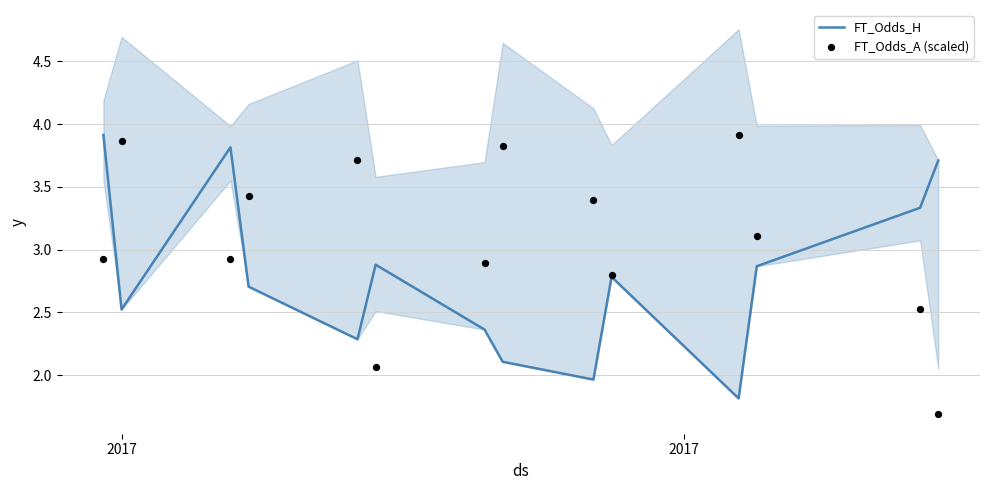

Is the value of FT_Odds_H at 6 greater than the value of FT_Odds_A (scaled) at 3?

No